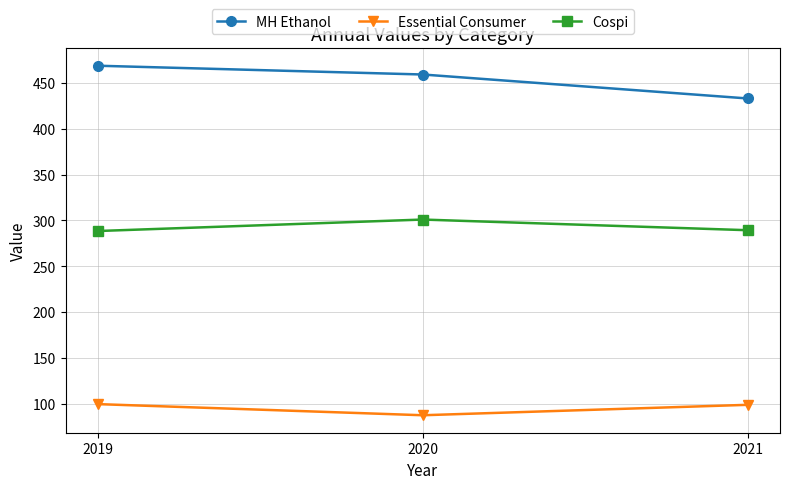

How many data points in Essential Consumer are above 98?

2